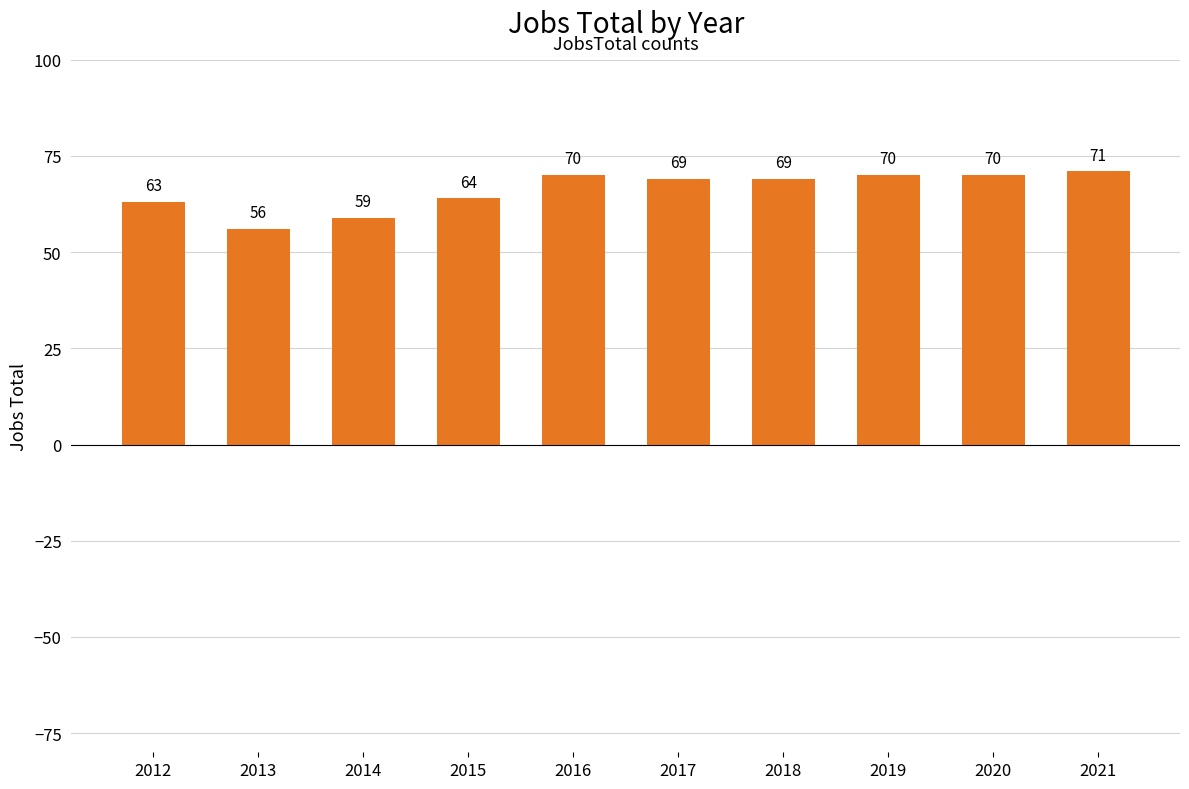

What is the average value?

66